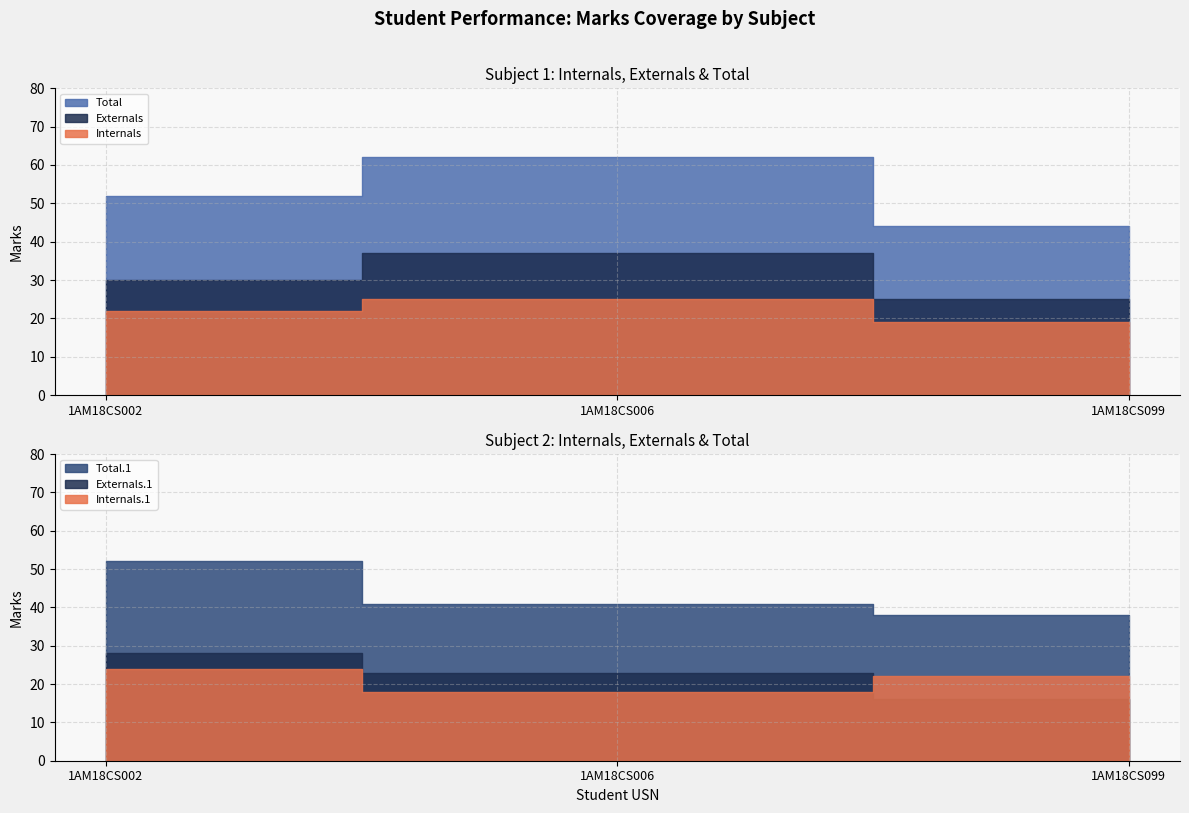

Does the chart display data point markers on the line(s)?

No